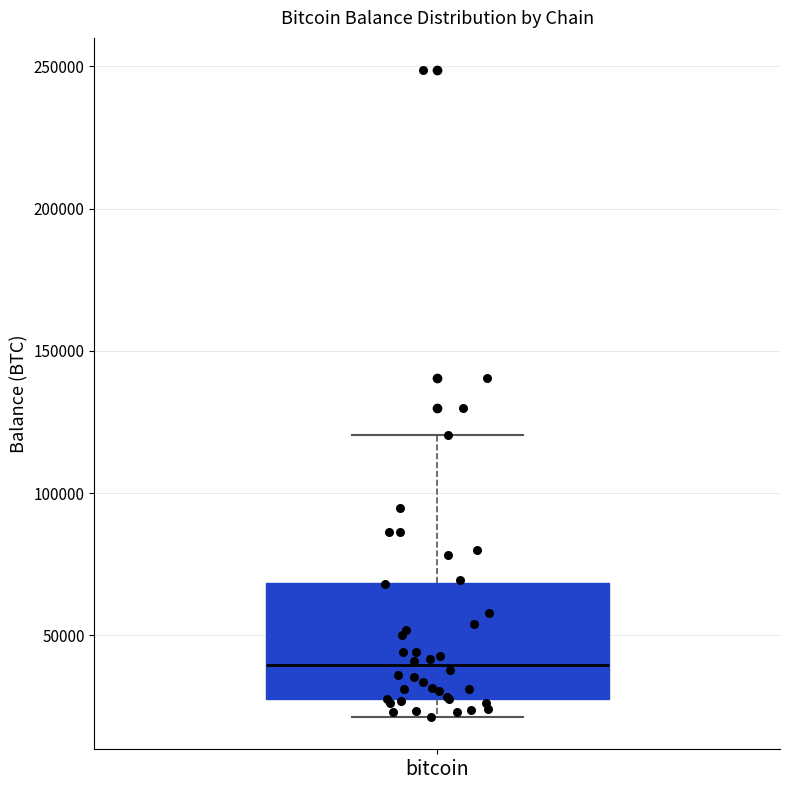

Transcribe this box plot: give where the median line is, the range the box spans, and where the two whiskers end, as read against the y-axis. The values are not printed on the chart, so give them approximately, as read against the axis.

median 40000, box 30000 to 70000, whiskers 20000 to 120000